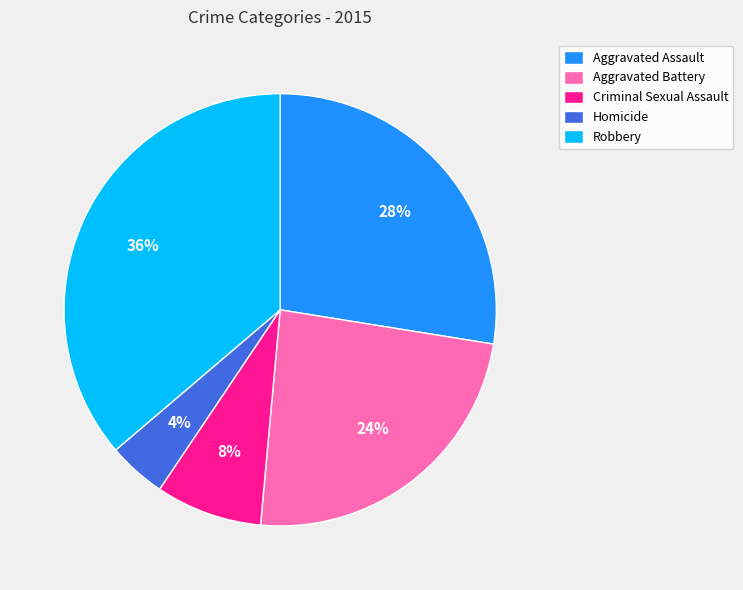

Combined, do Aggravated Battery and Homicide account for over 50%?

No